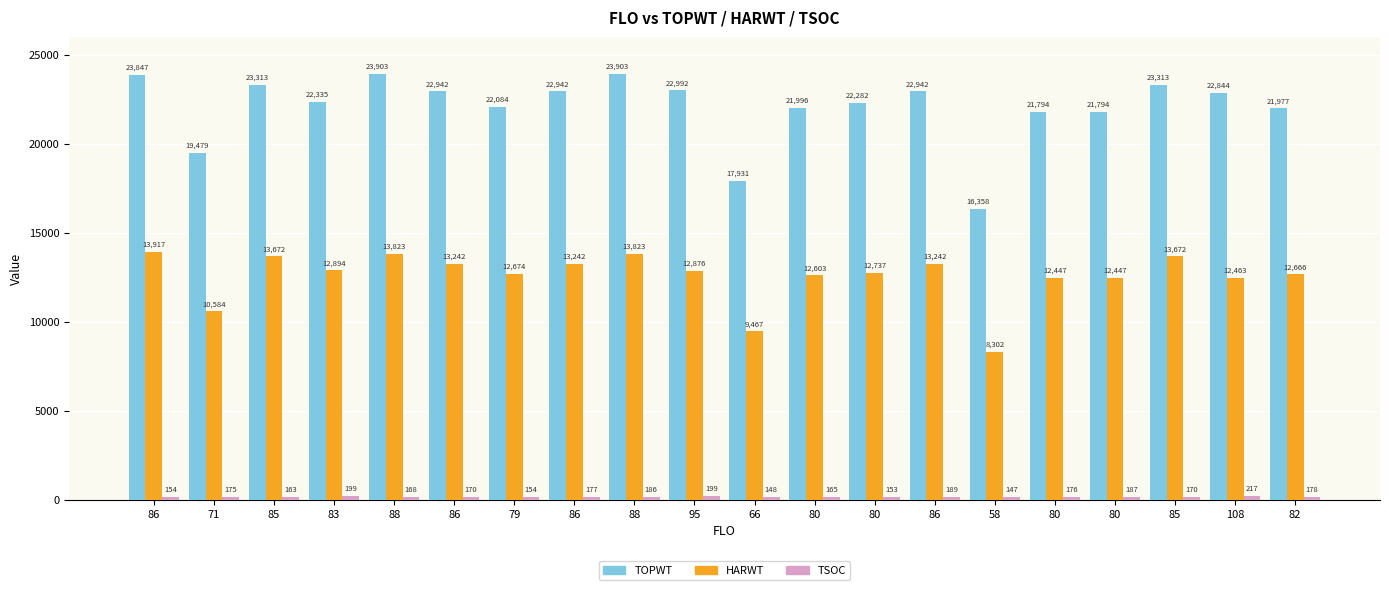

What is the sum of all TSOC values?

3475